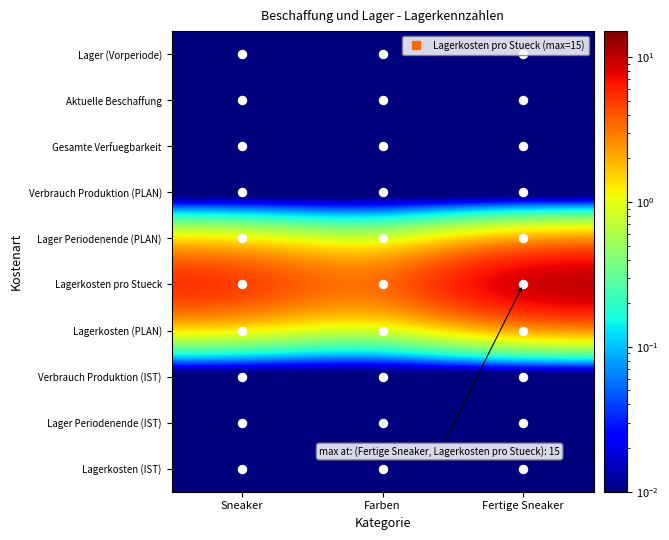

List the series in order of their peak value, lowest first.

Lager (Vorperiode), Aktuelle Beschaffung, Gesamte Verfuegbarkeit, Verbrauch Produktion (PLAN), Lager Periodenende (PLAN), Lagerkosten (PLAN), Verbrauch Produktion (IST), Lager Periodenende (IST), Lagerkosten (IST), Lagerkosten pro Stueck